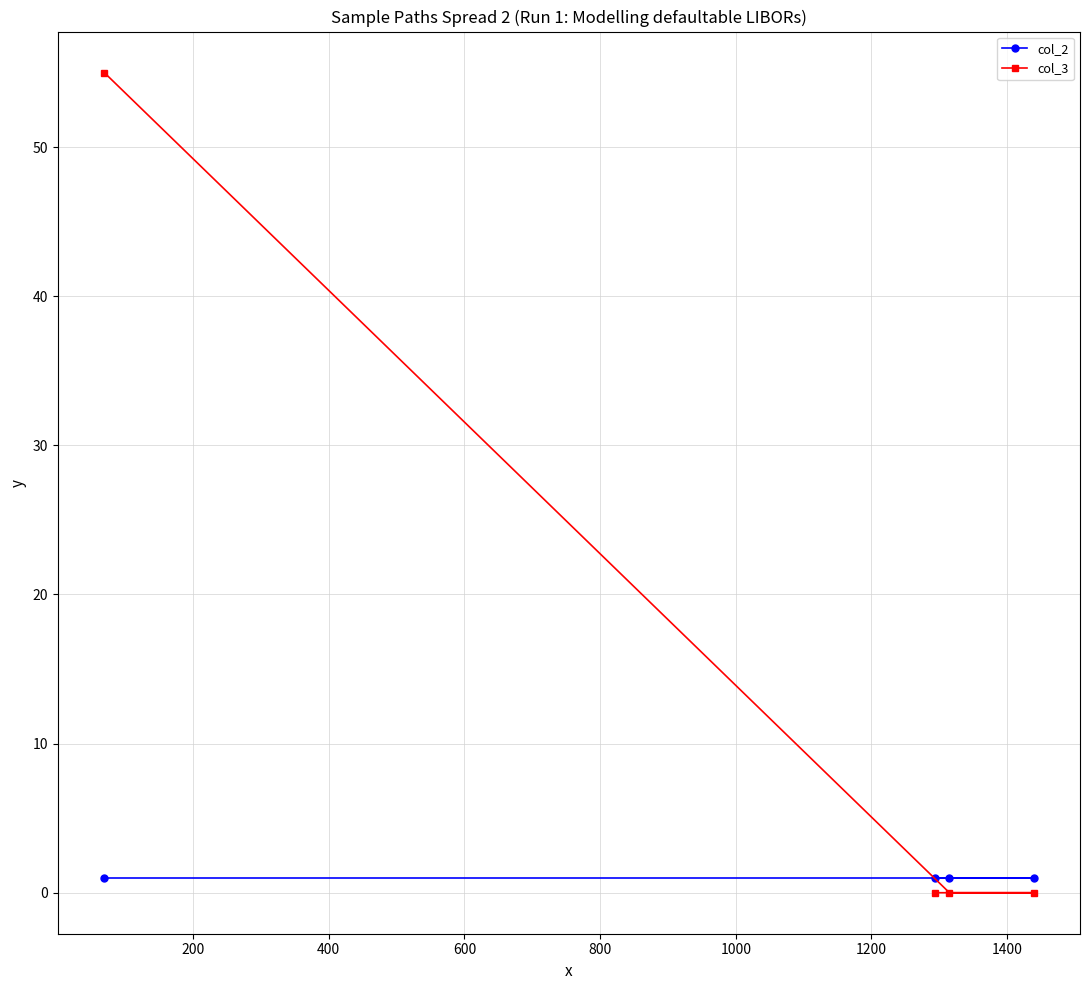

What are all the series names shown in the legend?

col_2, col_3